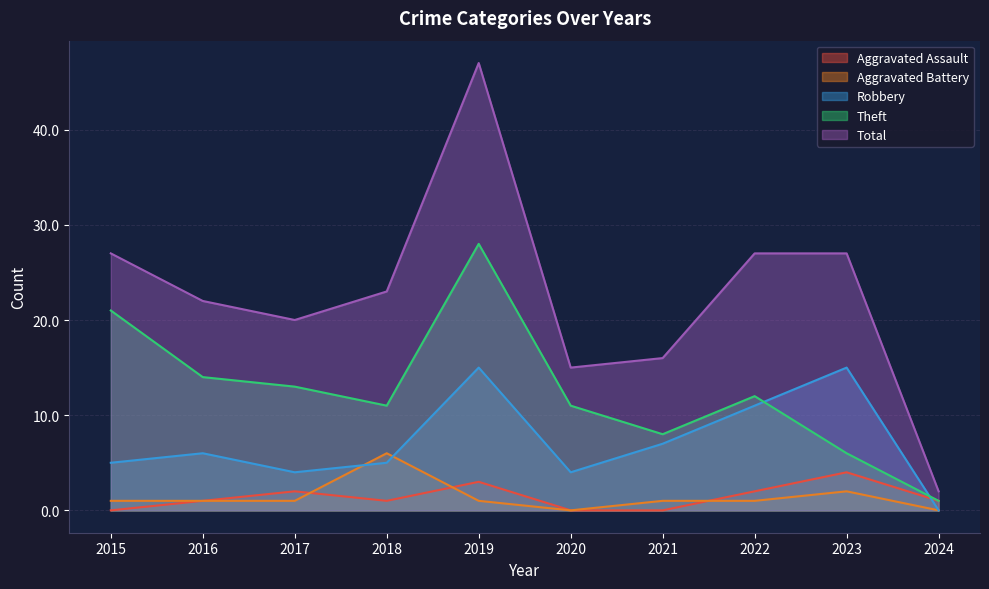

Between 2022 and 2023, which is larger?

2023